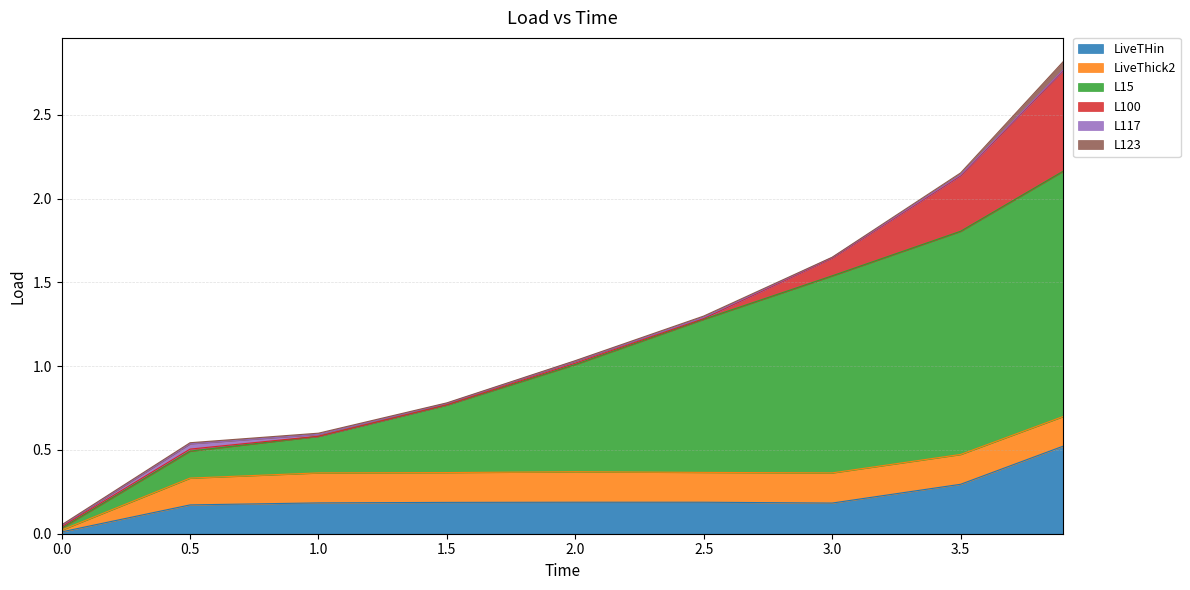

Does the chart have visible grid lines?

Yes